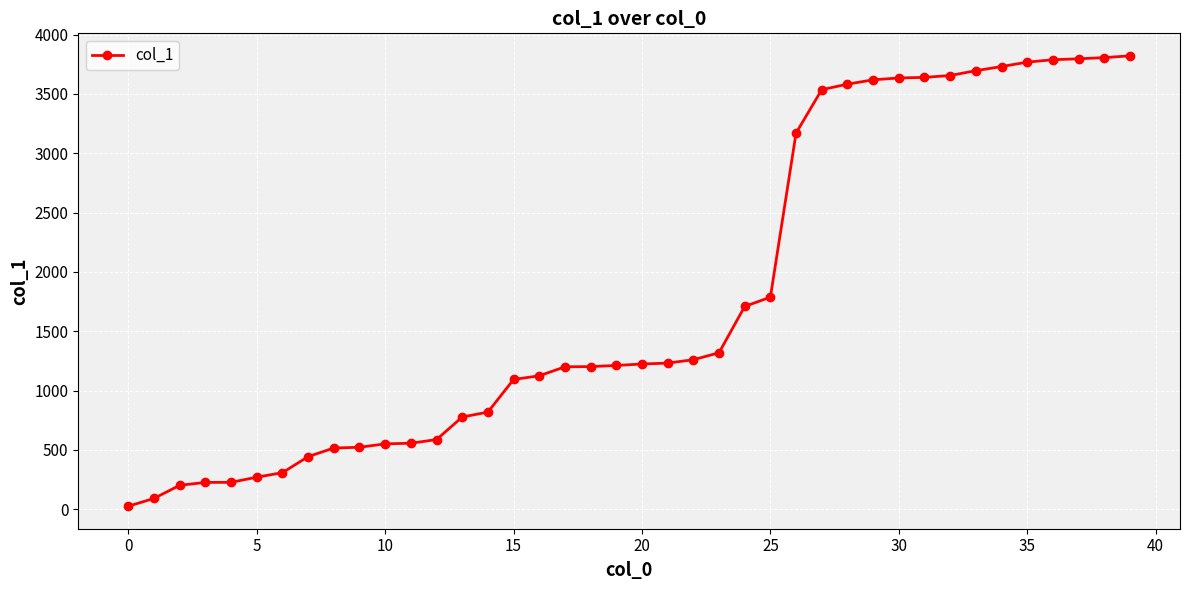

What is the value of the 22nd point from the left?

1232.2